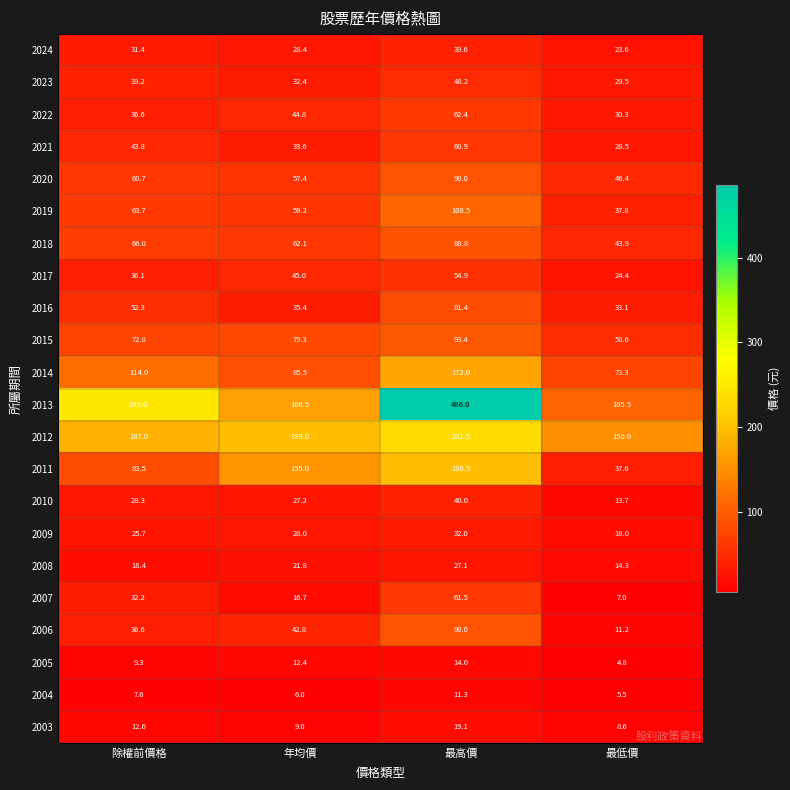

What is the difference between the maximum and minimum values in the 2009 series?

14.0